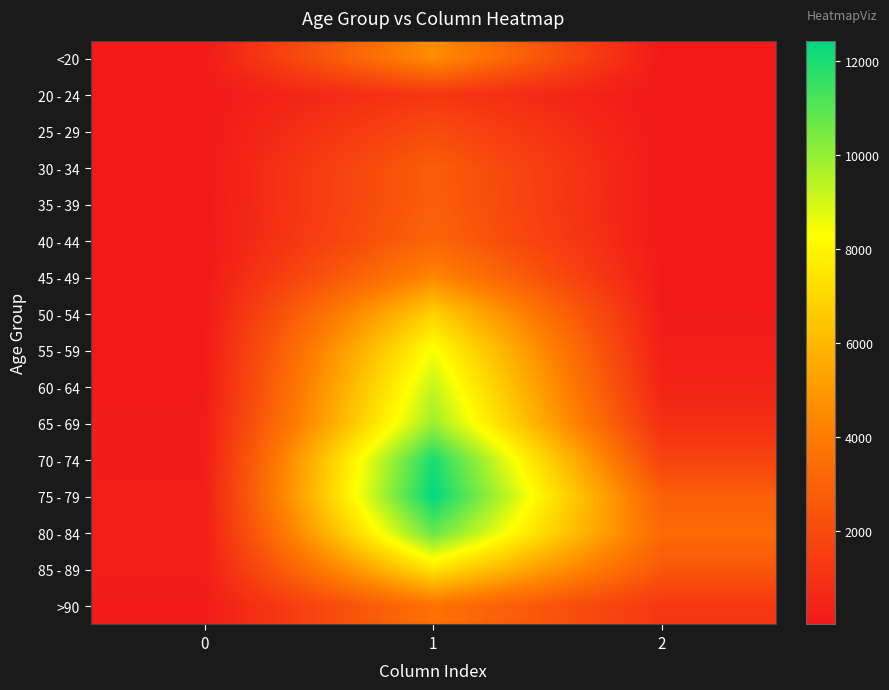

Reading right to left, list all the values displayed in this chart.

<20: 2=18	1=4641	0=77
20 - 24: 2=4	1=1191	0=5
25 - 29: 2=3	1=2038	0=14
30 - 34: 2=17	1=2765	0=27
35 - 39: 2=18	1=2814	0=17
40 - 44: 2=24	1=3078	0=20
45 - 49: 2=47	1=4396	0=23
50 - 54: 2=126	1=6803	0=39
55 - 59: 2=227	1=8400	0=59
60 - 64: 2=426	1=9236	0=84
65 - 69: 2=850	1=9883	0=137
70 - 74: 2=1690	1=12018	0=153
75 - 79: 2=2848	1=12434	0=220
80 - 84: 2=3273	1=10764	0=209
85 - 89: 2=2548	1=7417	0=206
>90: 2=1224	1=3604	0=93